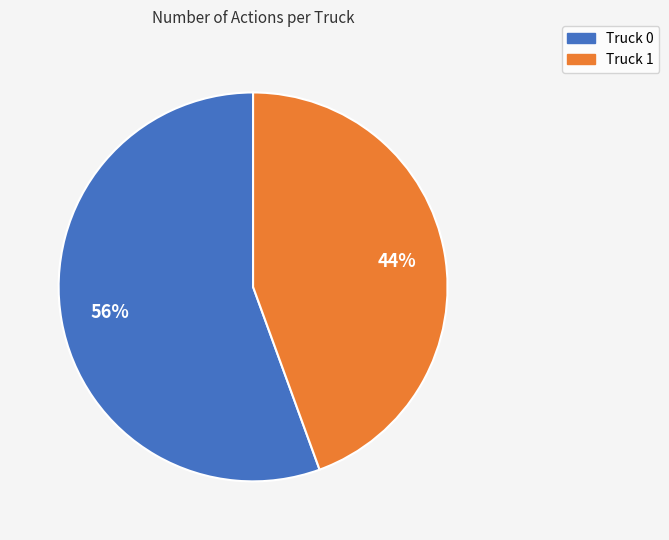

The Truck 1 slice represents 56% of the pie. True or false?

False